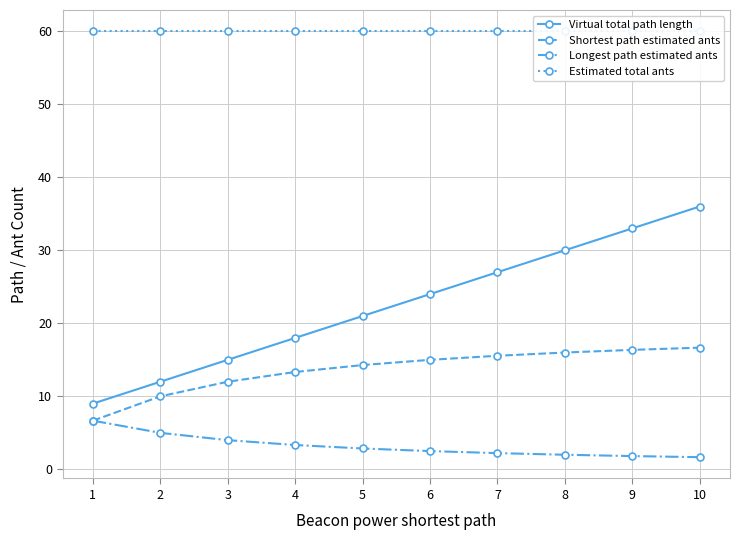

Which series has the largest total across all categories?

Estimated total ants